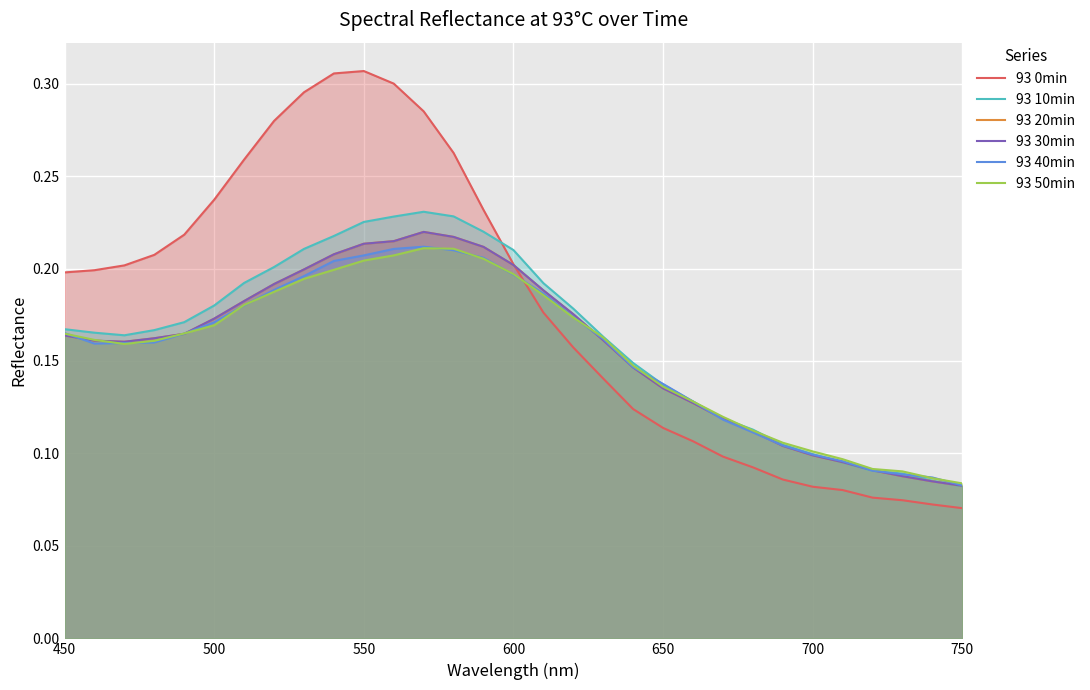

Where is the first local maximum for 93 0min?

550